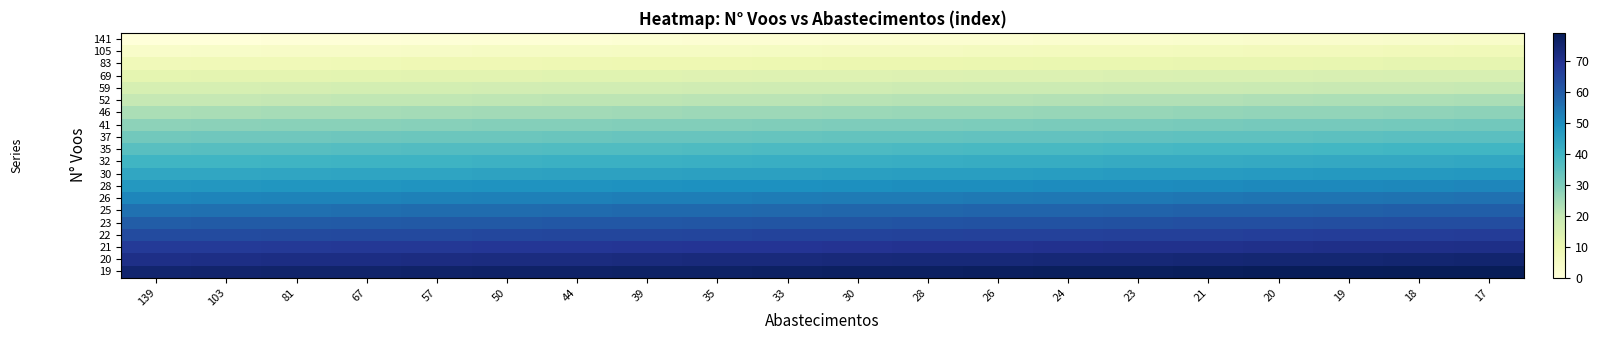

Between 50 and 139, which is larger?

50